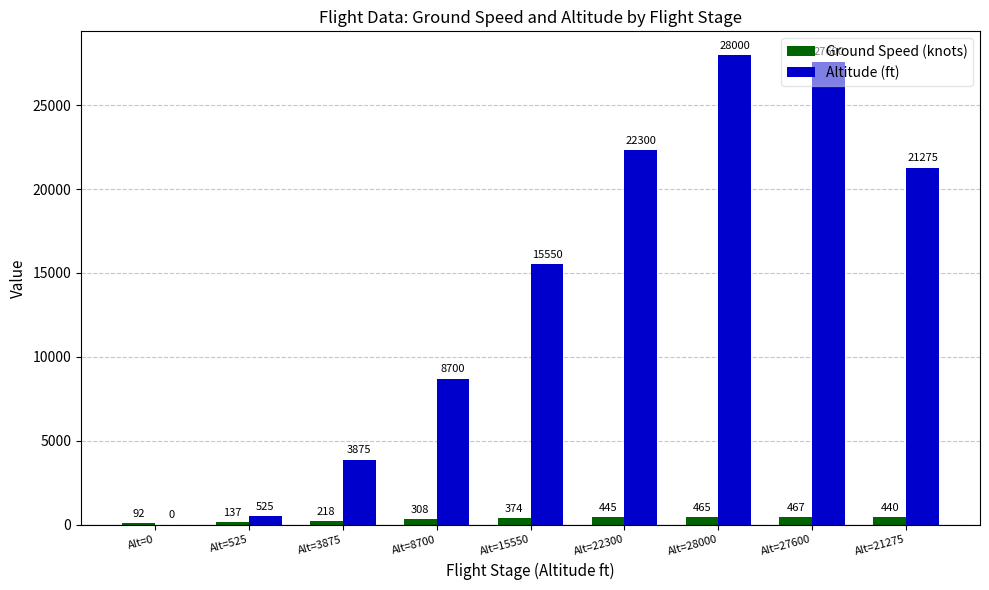

Where is Ground Speed (knots) nearest to the value 279?

Alt=8700